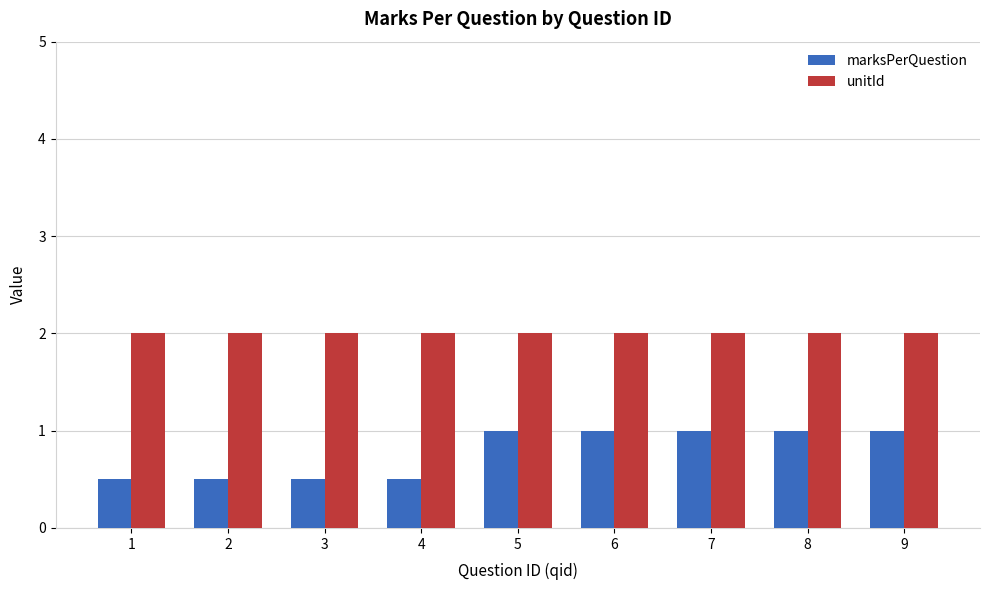

List the series in order of their overall mean, highest first.

unitId, marksPerQuestion